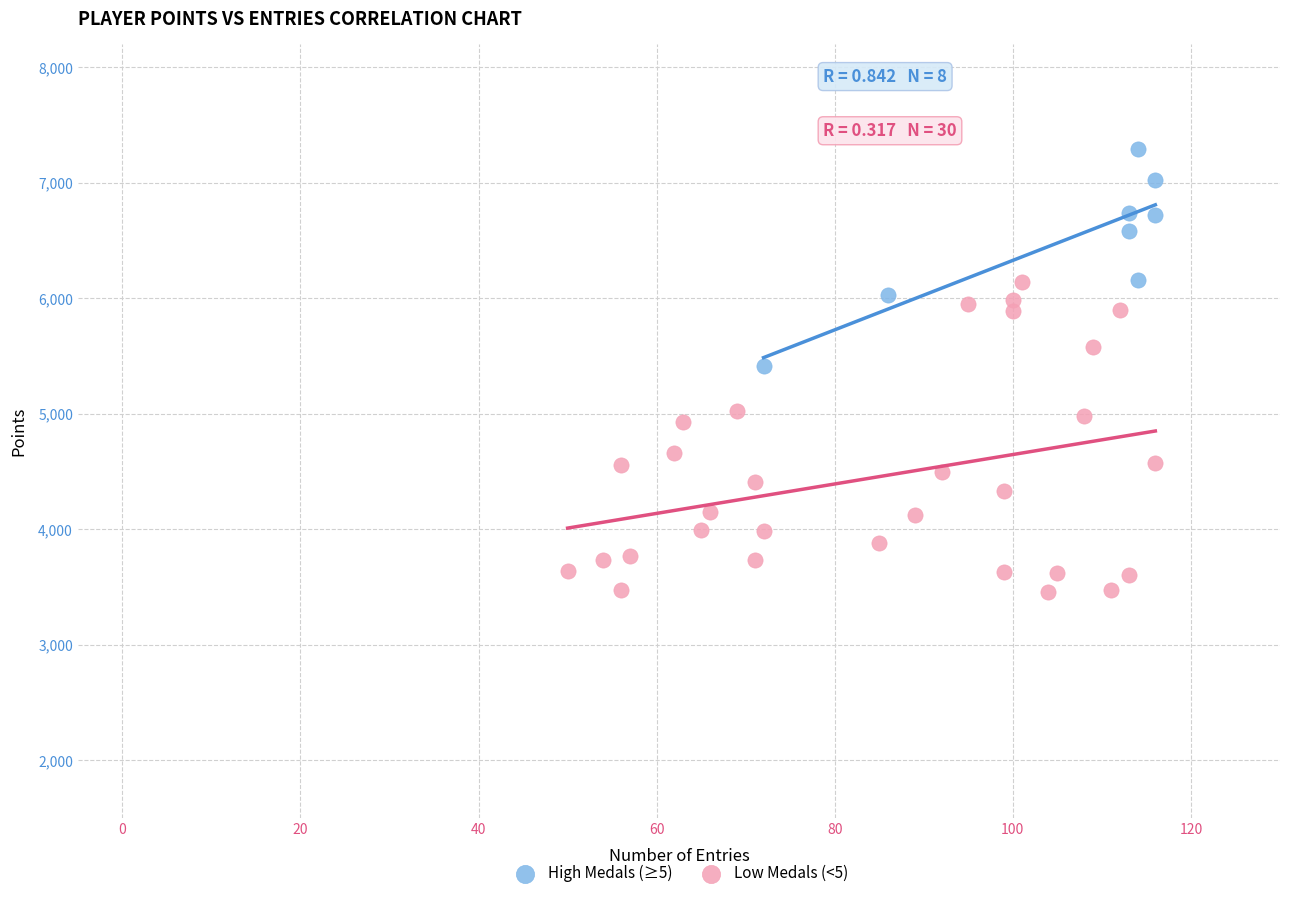

Which series reaches the maximum Y coordinate?

High Medals (≥5)